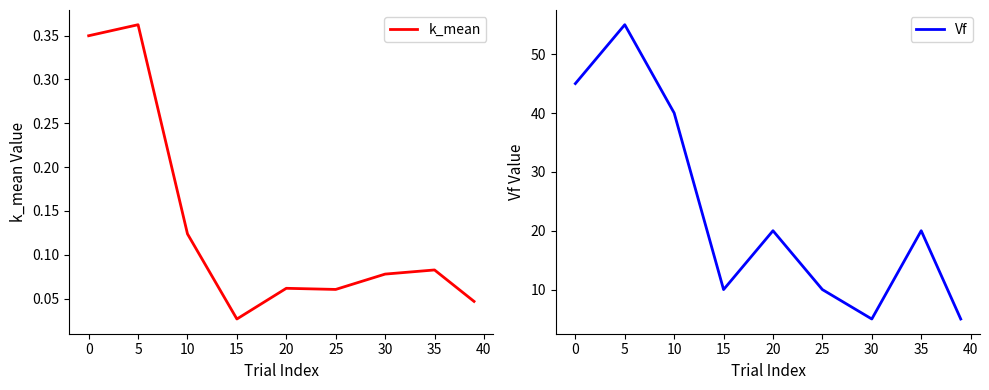

What is the maximum value for k_mean?

0.4